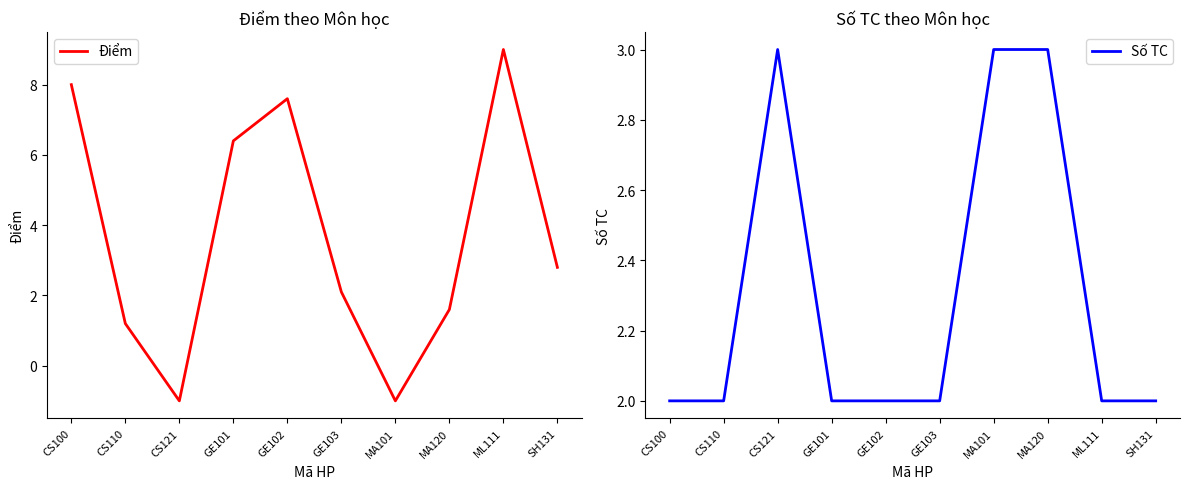

Read the Điểm value at CS110.

1.2